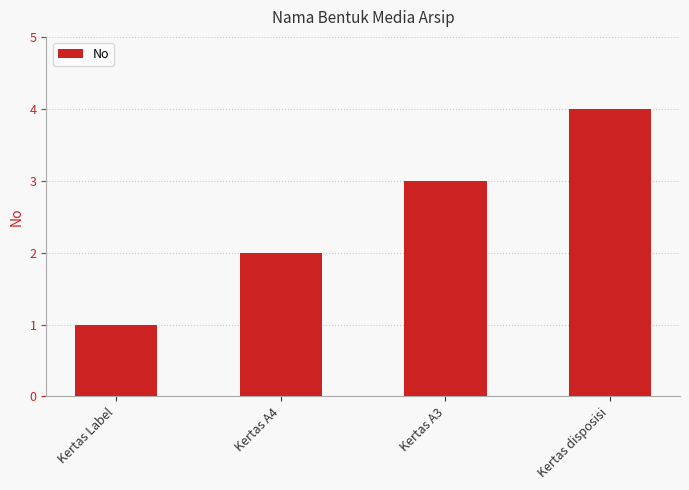

What is the greatest value displayed?

4